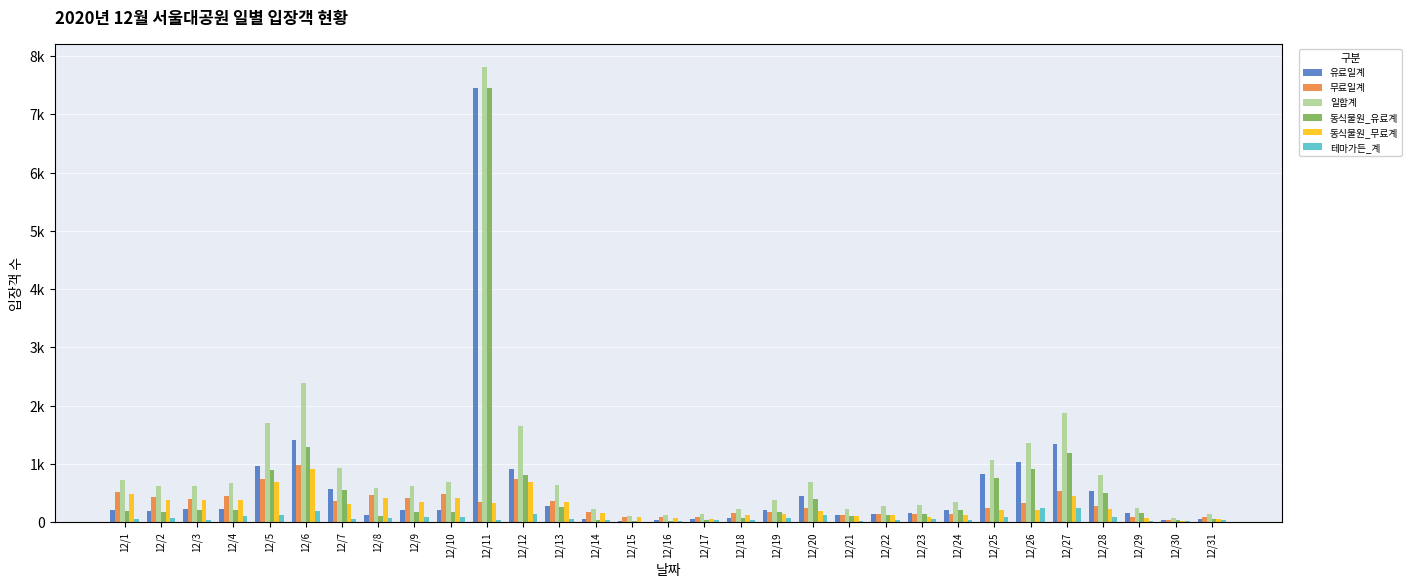

Are the bars horizontal?

No